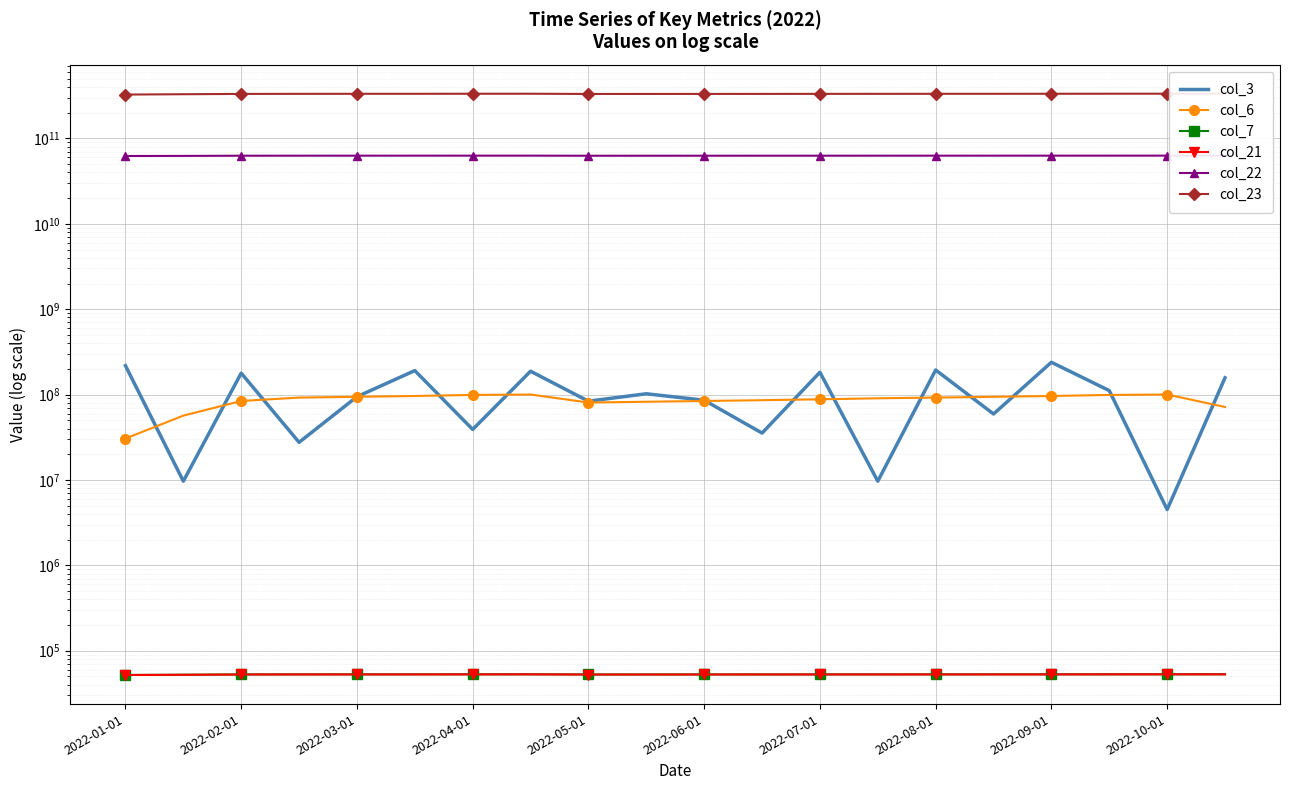

Which series has the largest total across all categories?

col_23